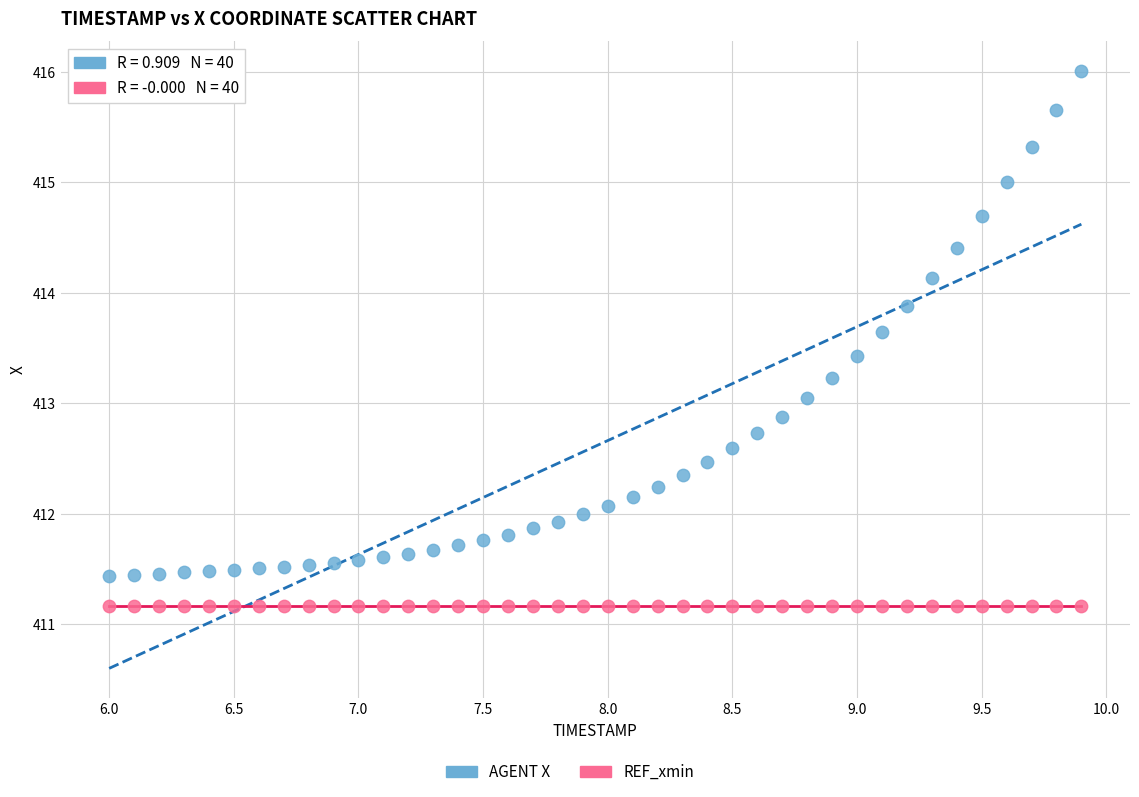

Which series reaches the maximum Y coordinate?

AGENT X